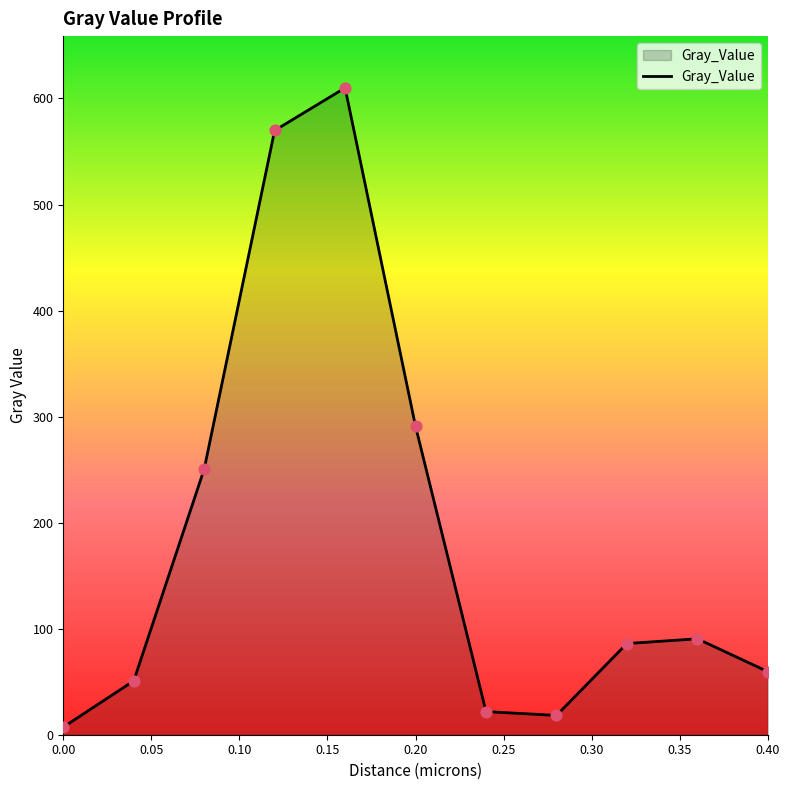

What is the difference between the maximum and minimum values?

602.8